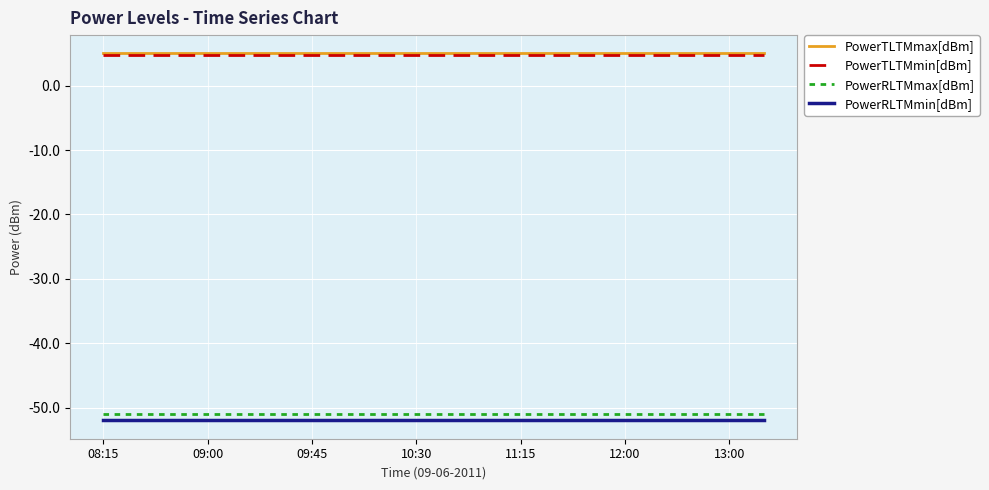

True or false: PowerTLTMmax[dBm] and PowerTLTMmin[dBm] cross at least once.

False